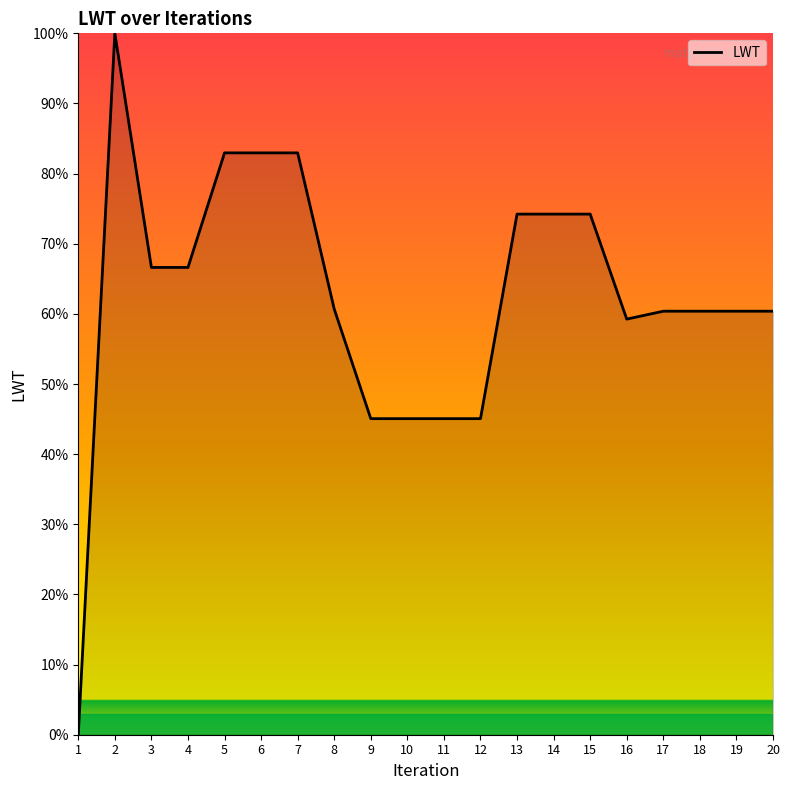

Which category has the highest value across all series?

2